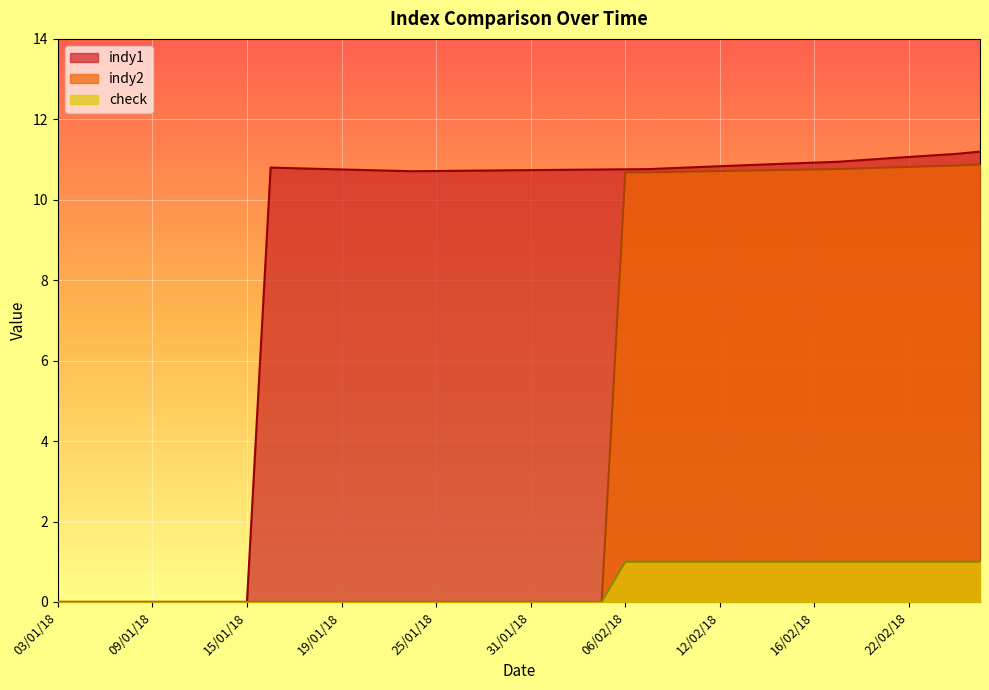

What position from the left is 16/01/18?

10